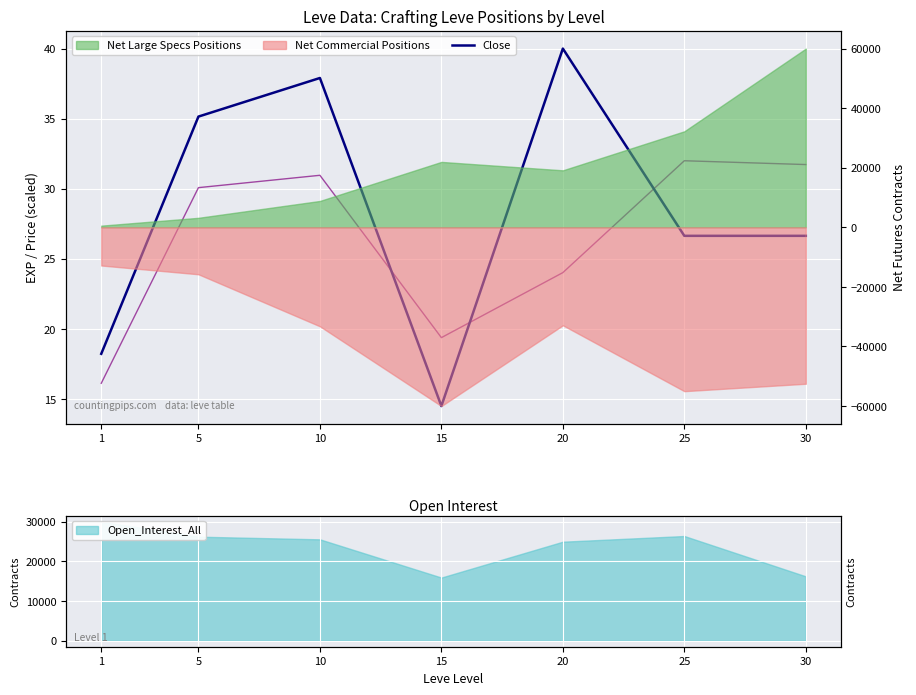

Which label corresponds to the largest value in the chart?

20